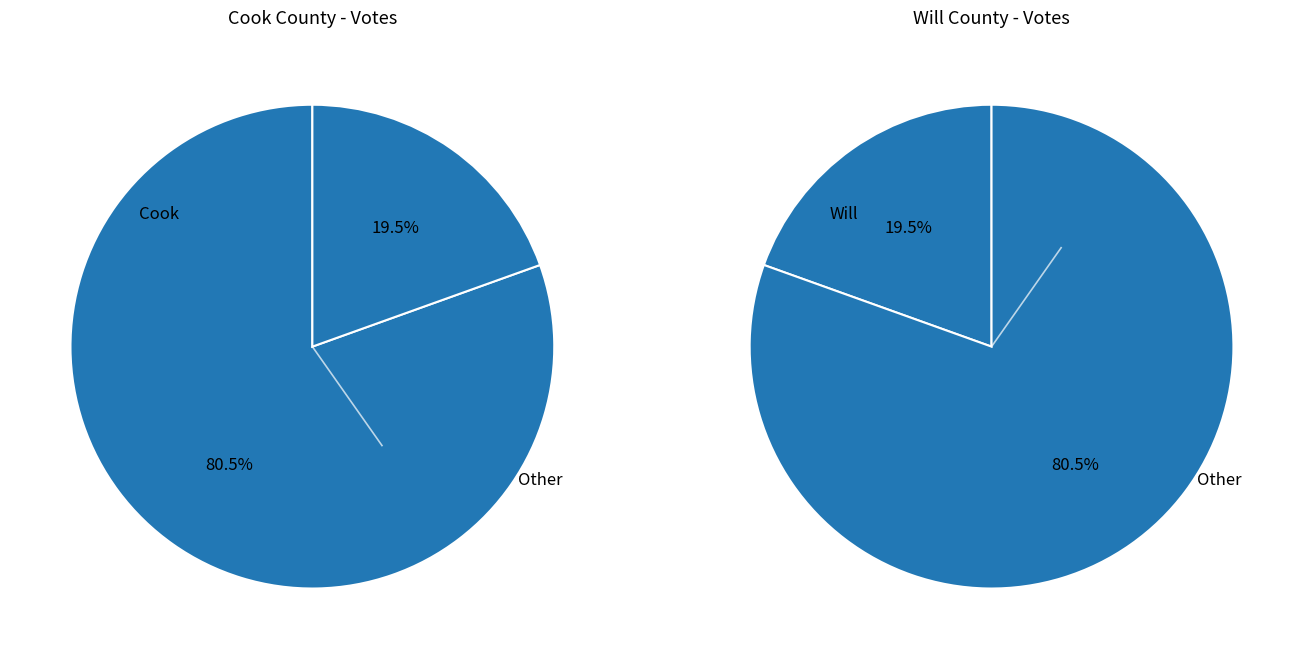

Which category accounts for the majority?

Cook